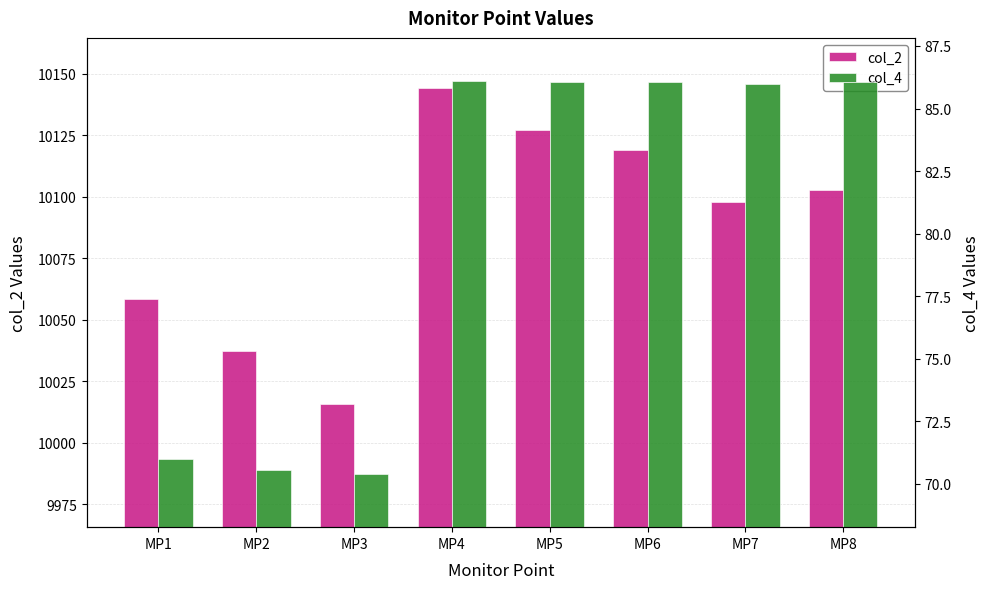

Reading left to right, transcribe all the data shown in this chart.

col_2: 10058.5	10037.4	10015.9	10144.2	10127.0	10119.0	10097.7	10102.6
col_4: 71.0	70.5	70.4	86.1	86.0	86.0	86.0	86.1